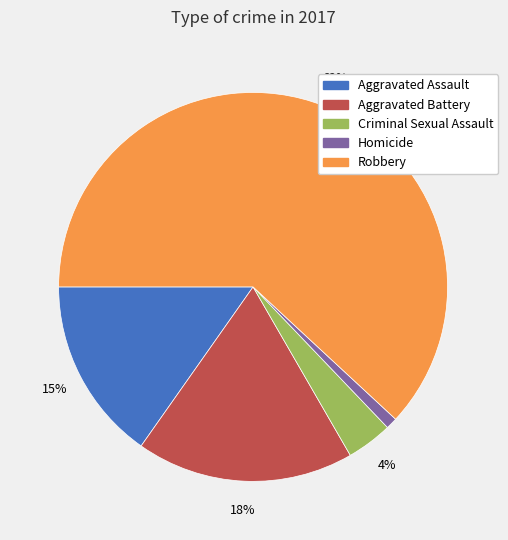

How many segments does this pie chart have?

5